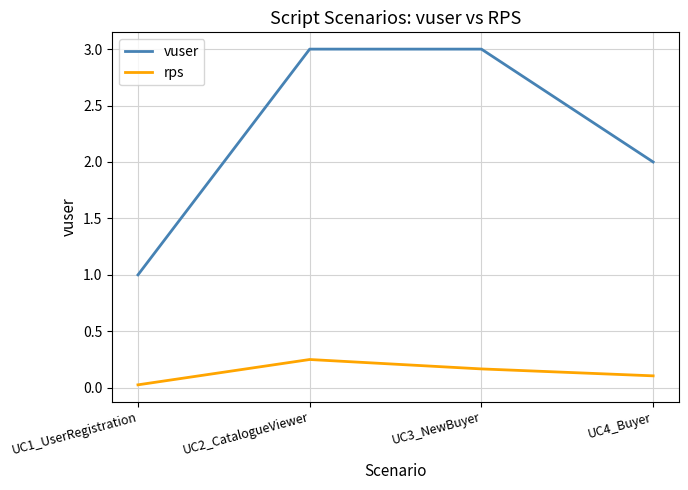

True or false: vuser and rps intersect in this chart.

False